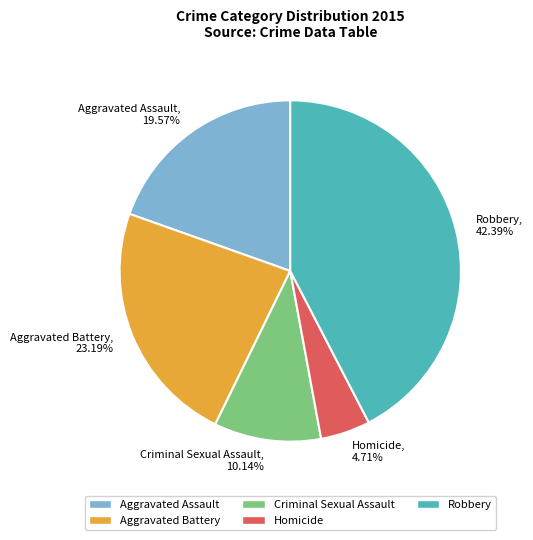

To the nearest percent, what is the difference between the Robbery and Aggravated Battery slice percentages?

19%